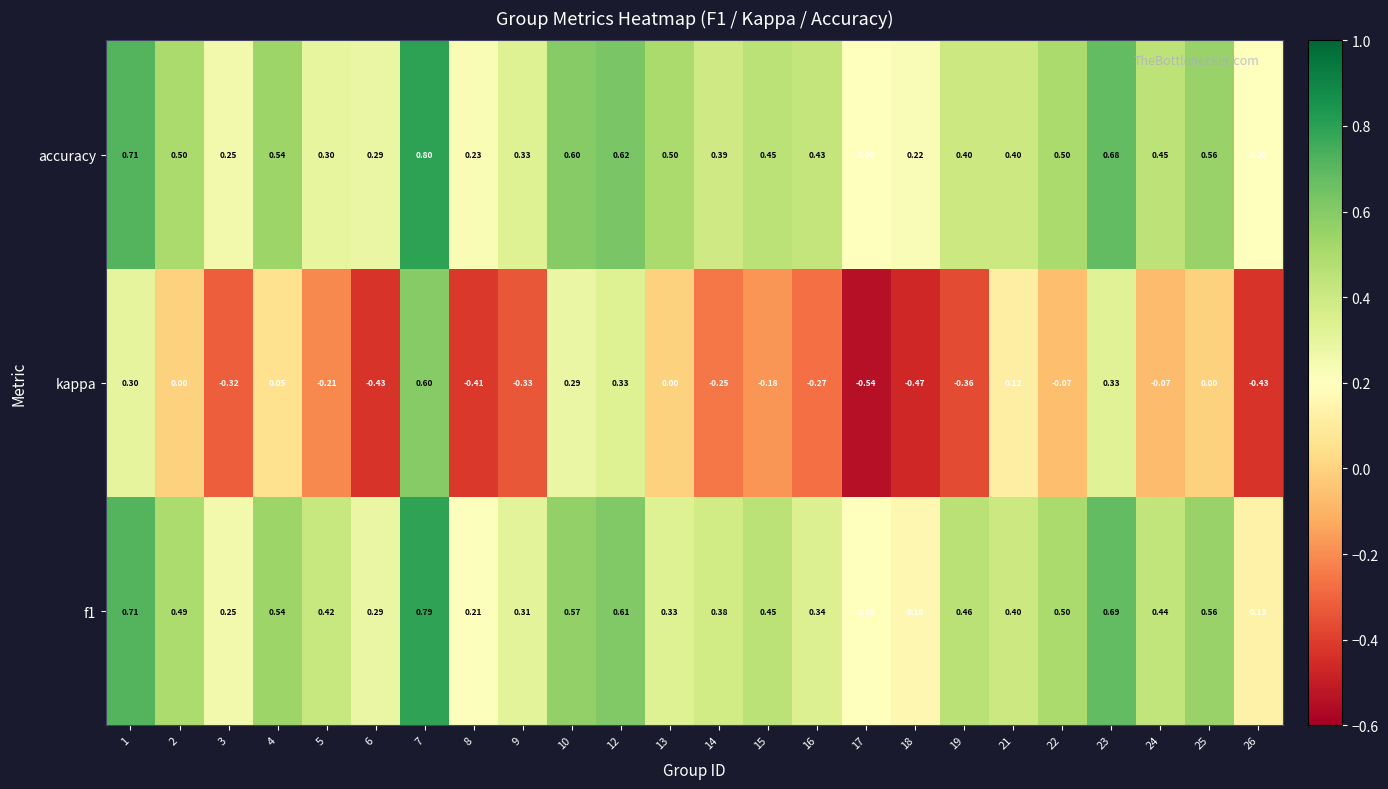

Which series has the largest total across all categories?

accuracy